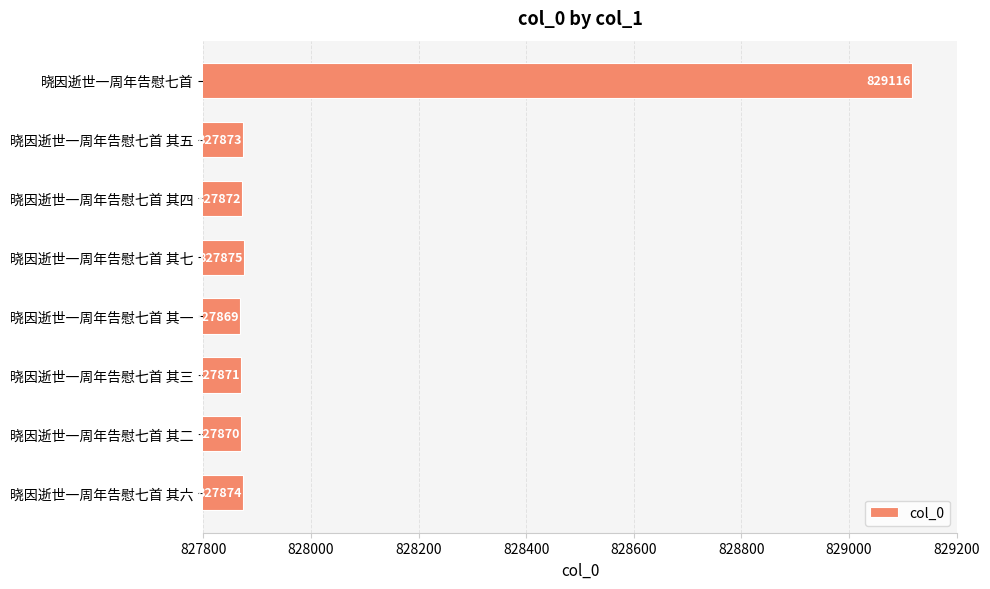

Reading top to bottom, what are all the values shown in this chart?

晓因逝世一周年告慰七首=829116	晓因逝世一周年告慰七首 其五=827873	晓因逝世一周年告慰七首 其四=827872	晓因逝世一周年告慰七首 其七=827875	晓因逝世一周年告慰七首 其一=827869	晓因逝世一周年告慰七首 其三=827871	晓因逝世一周年告慰七首 其二=827870	晓因逝世一周年告慰七首 其六=827874